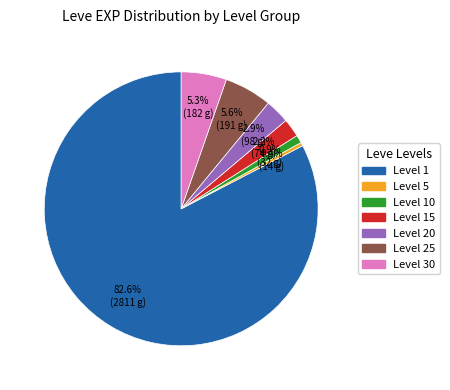

Is there a majority slice in this chart?

Yes